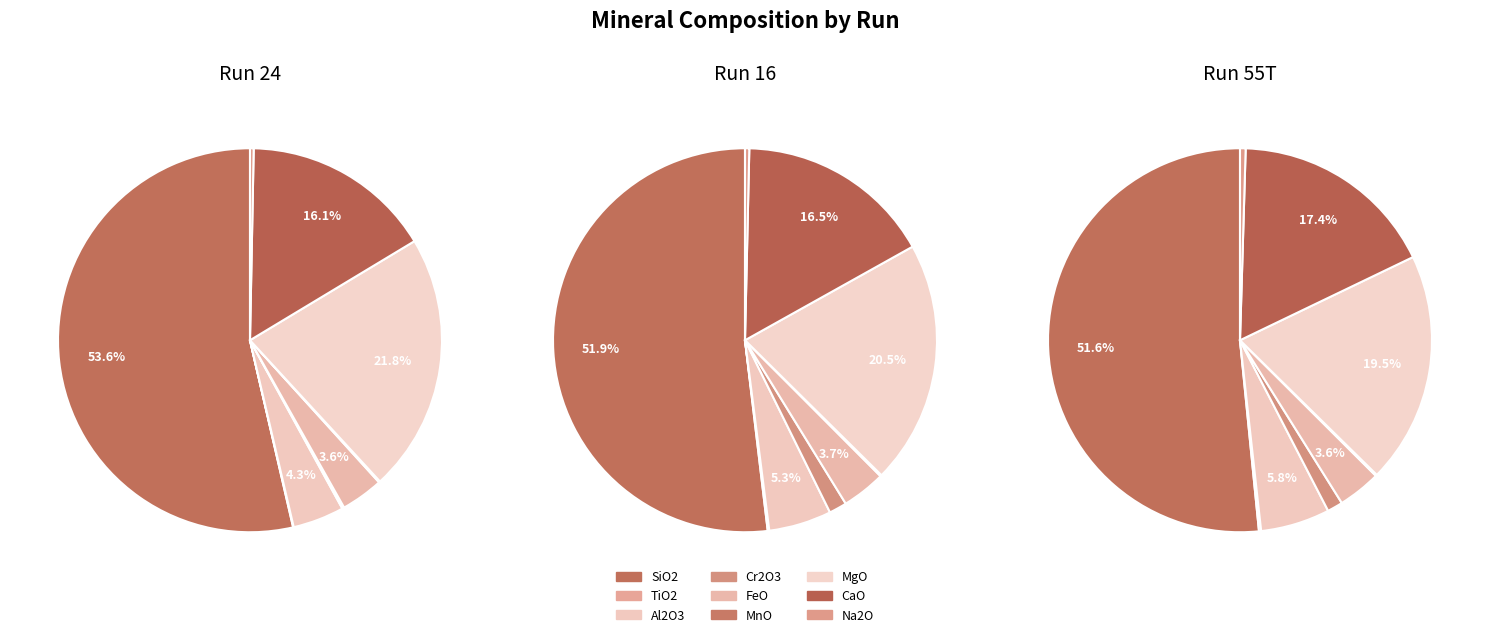

Which category accounts for the majority?

SiO2